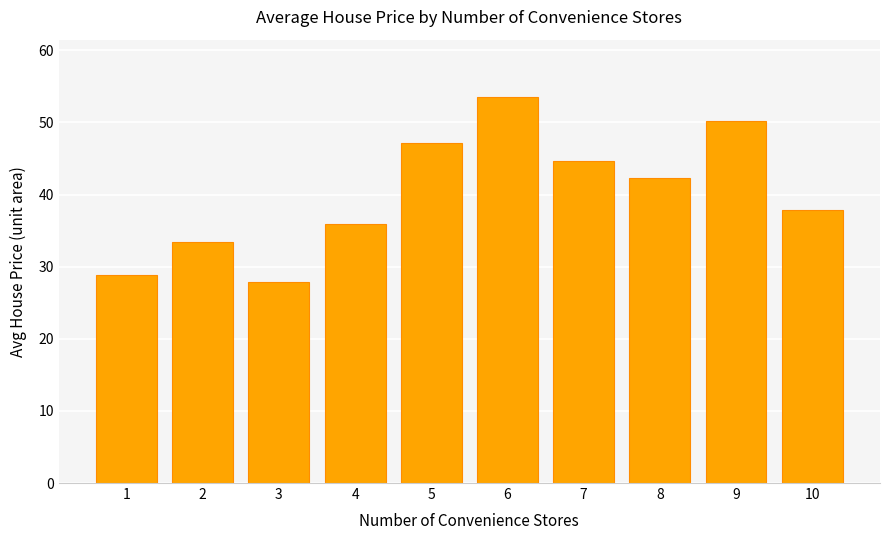

Read the value at 10.

37.9